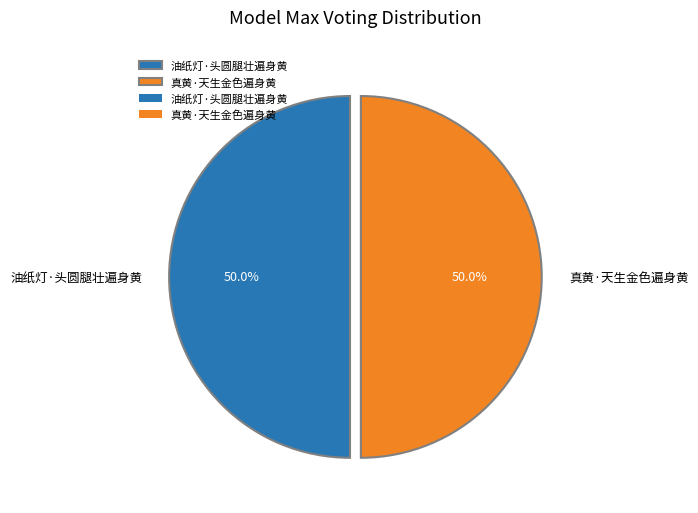

How many segments does this pie chart have?

2